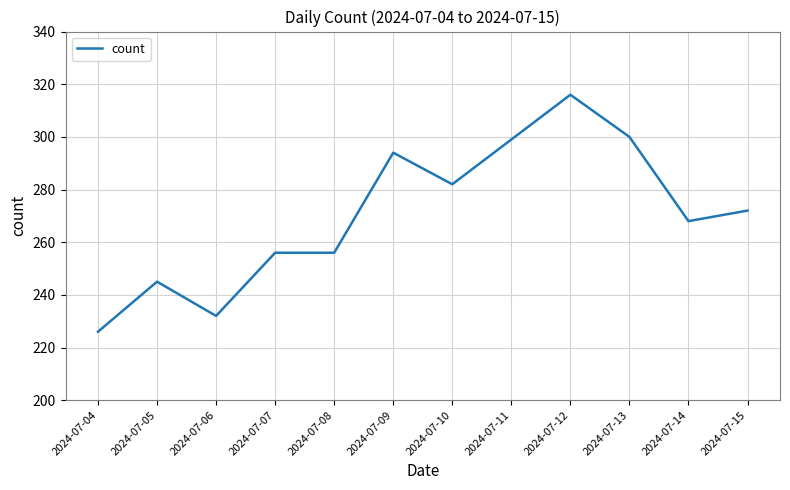

Is it true that the value at 2024-07-11 is 299?

True